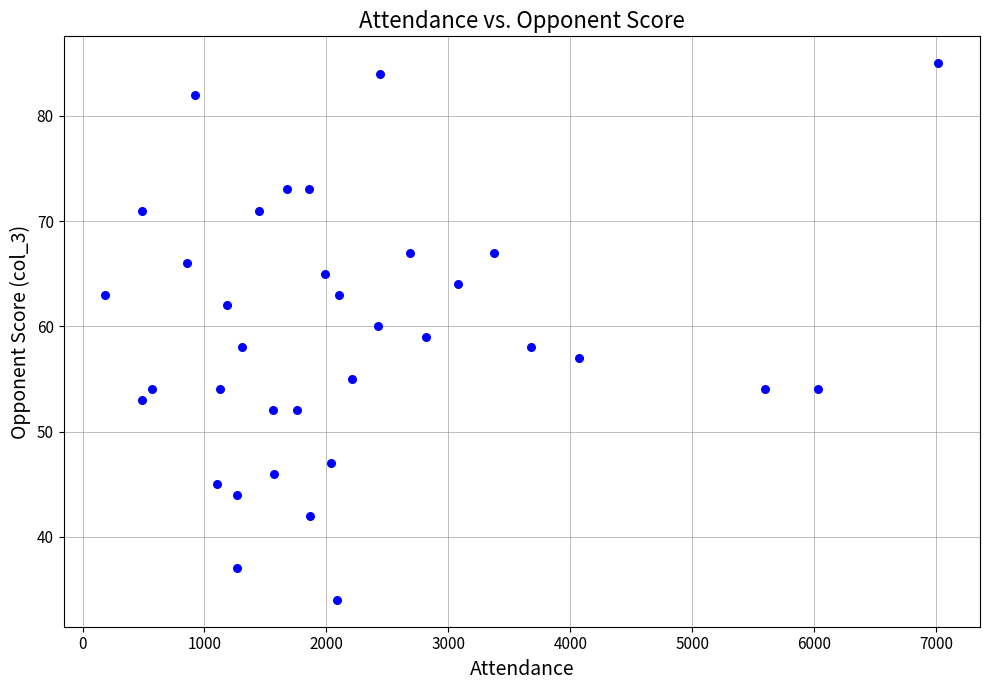

What is the range of X values (max minus min)?

6831